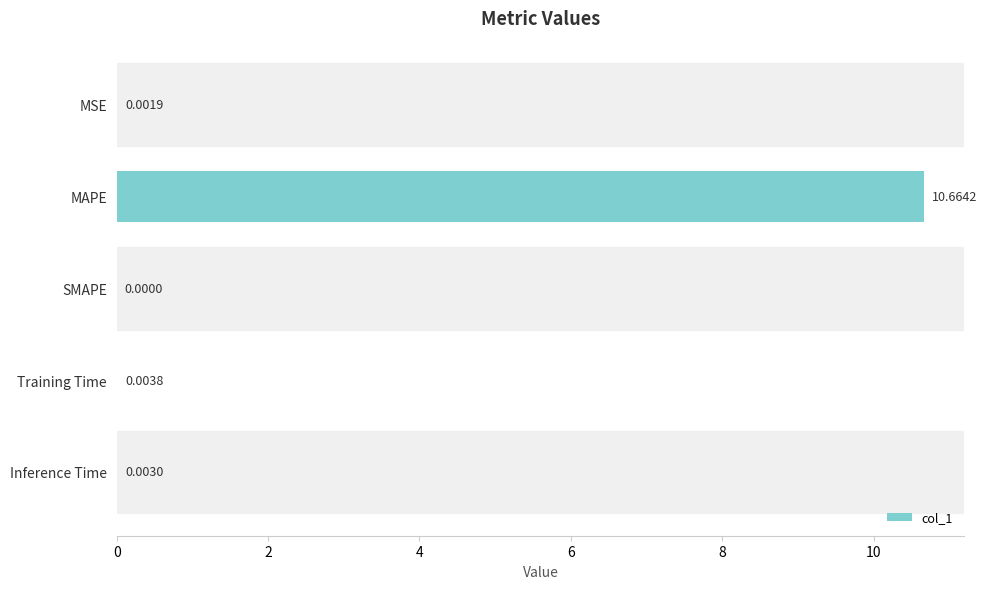

Which has a higher value, MSE or MAPE?

MAPE